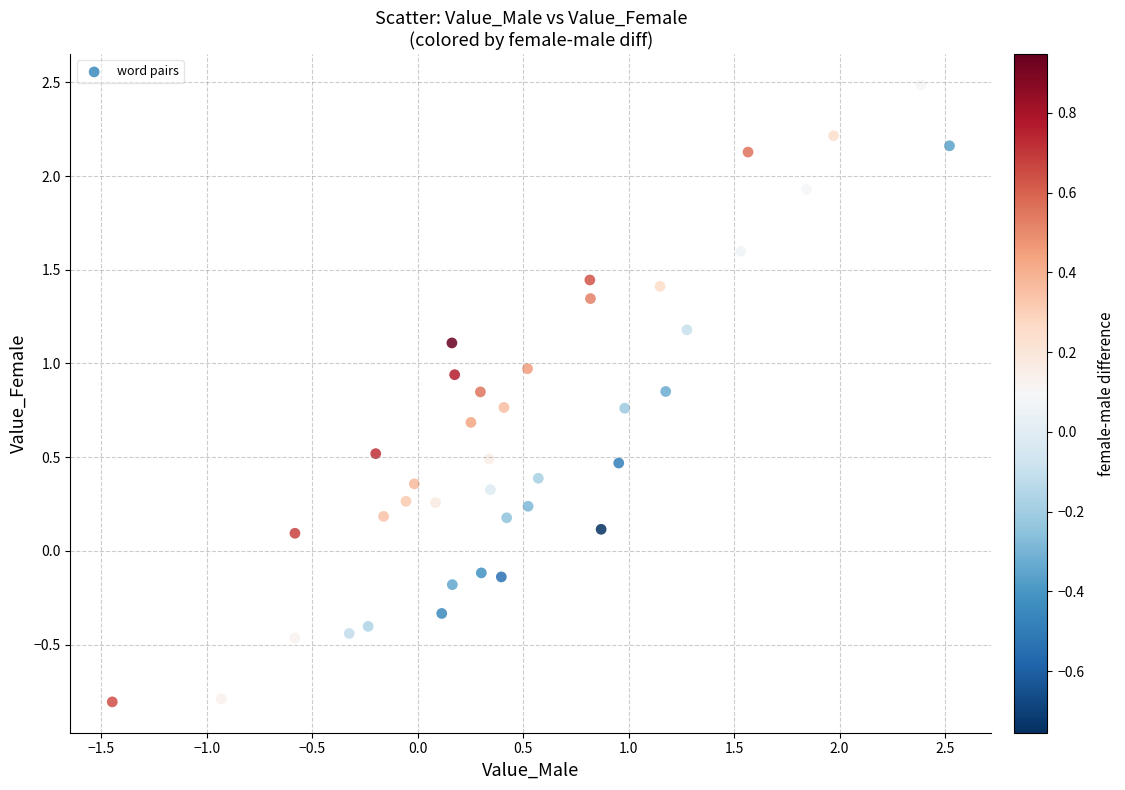

What is the range of X values (max minus min)?

4.0